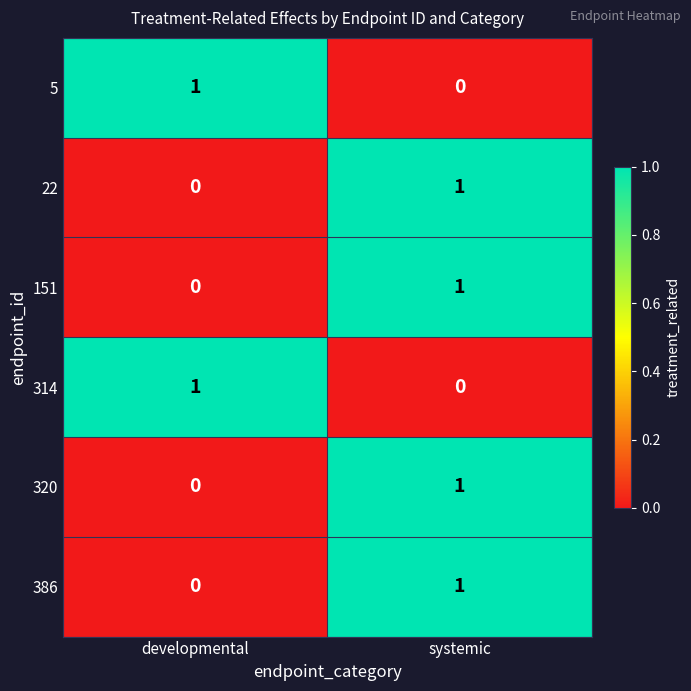

How many series are shown in this chart?

6